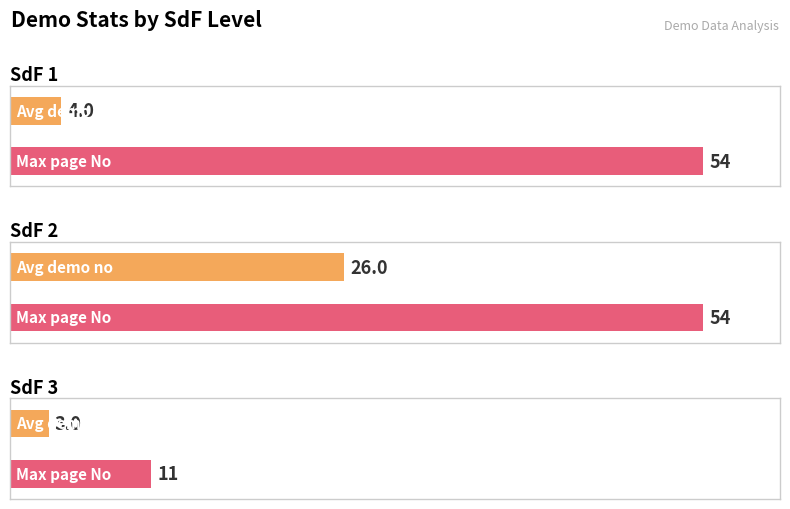

What is the total value across all series at SdF 1?

55